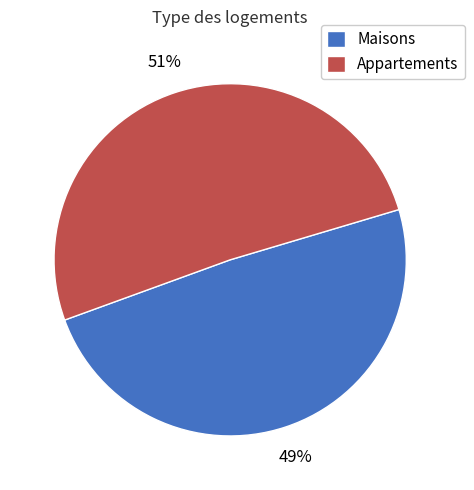

Is the sum of Maisons and Appartements greater than half?

Yes